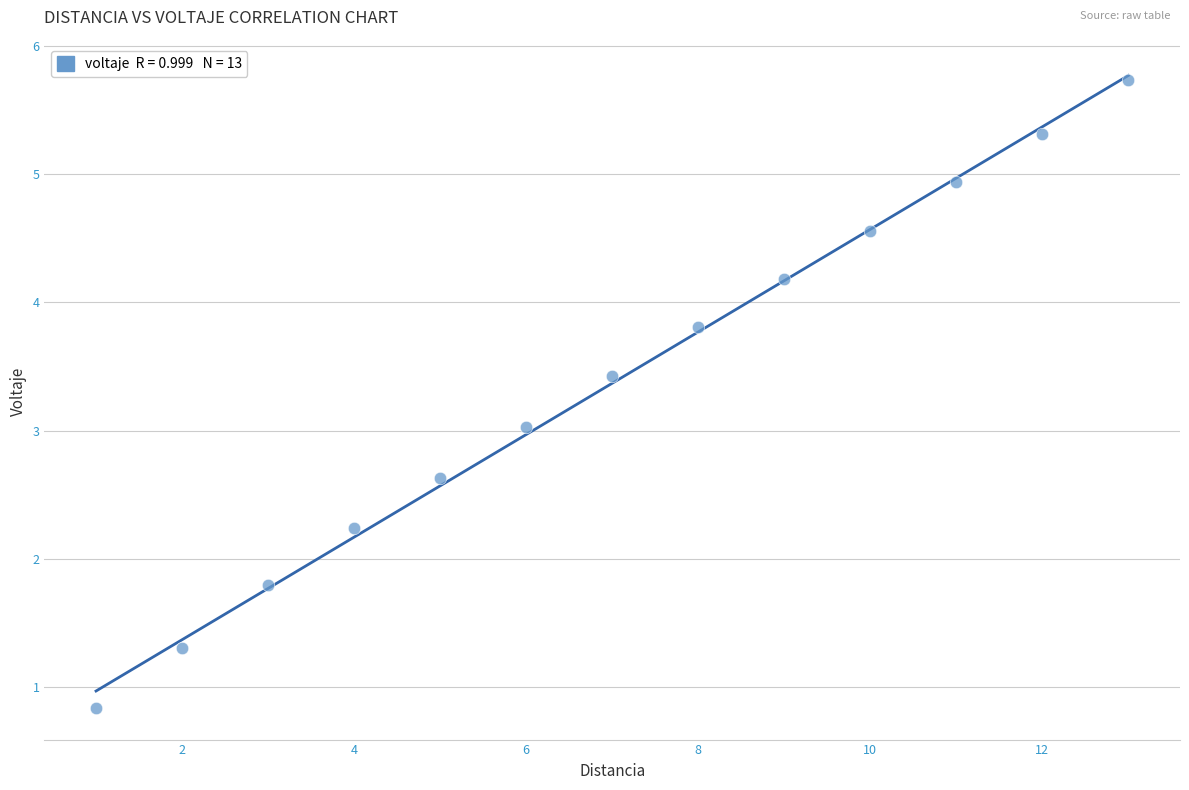

What is the range of Y values (max minus min)?

4.9